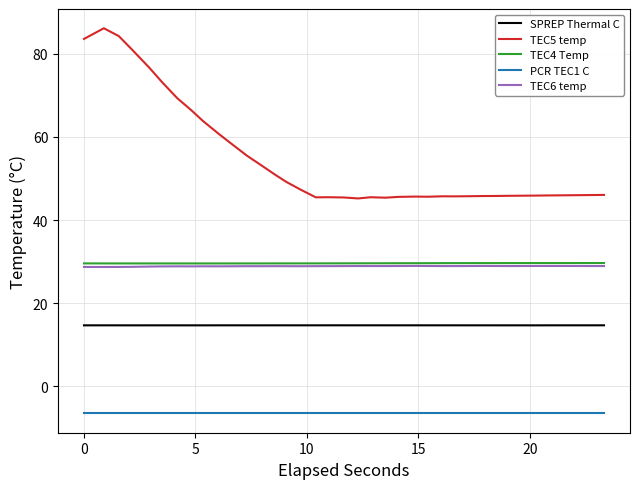

How many lines are shown in the chart?

5